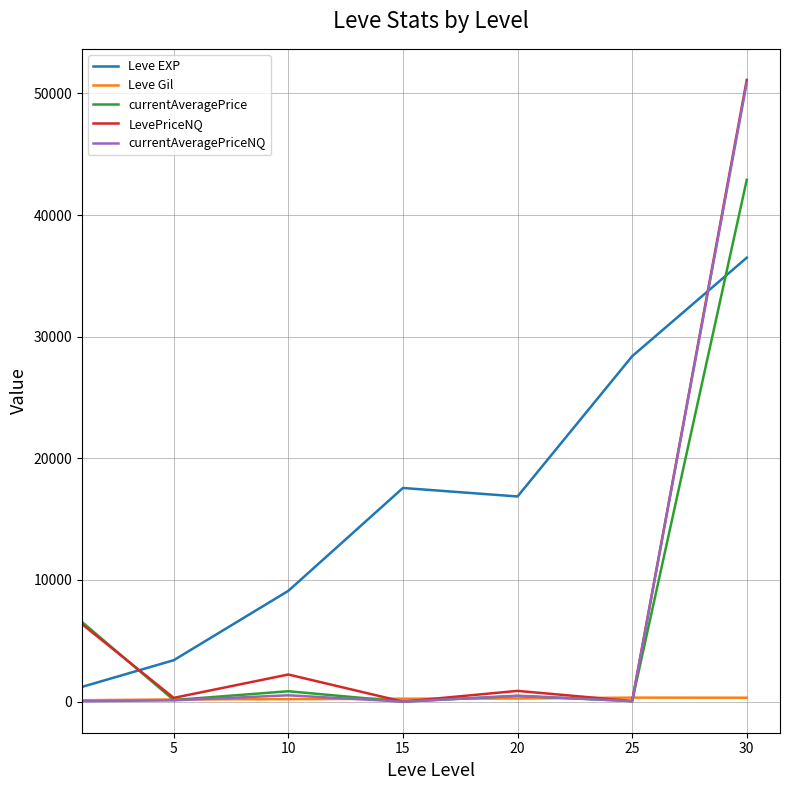

True or false: Leve EXP and currentAveragePrice intersect in this chart.

True